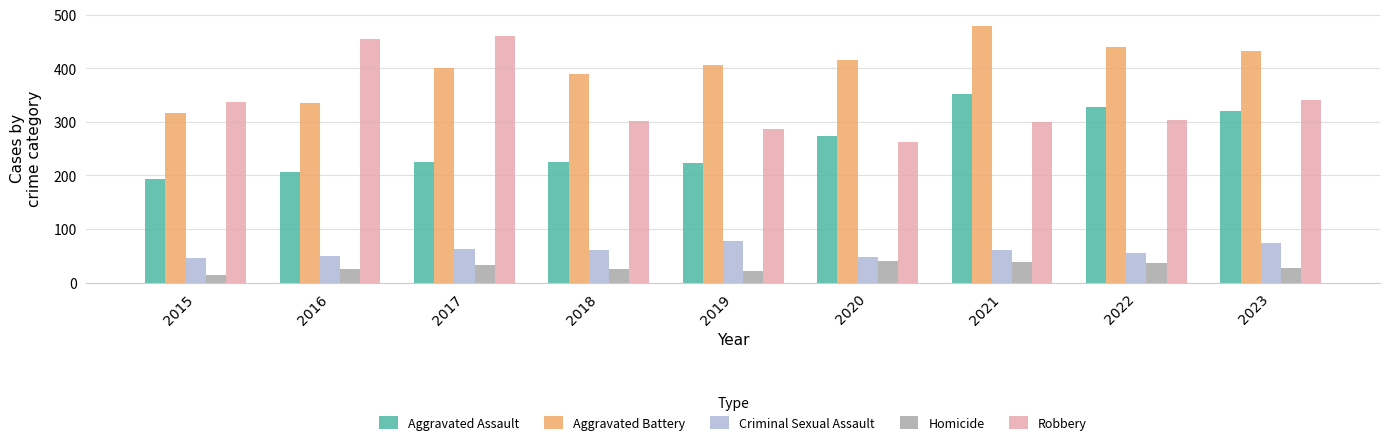

What are all the series names shown in the legend?

Aggravated Assault, Aggravated Battery, Criminal Sexual Assault, Homicide, Robbery